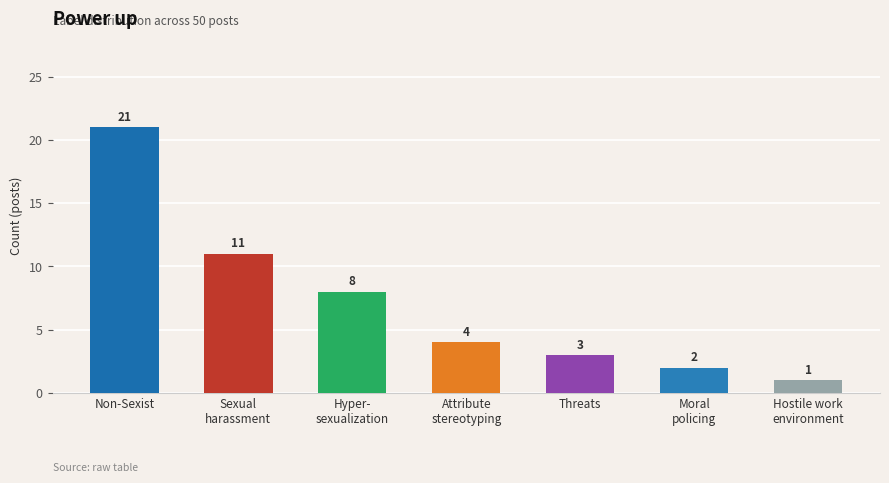

What is the ratio of the value at Hyper-
sexualization to the value at Sexual
harassment?

0.7